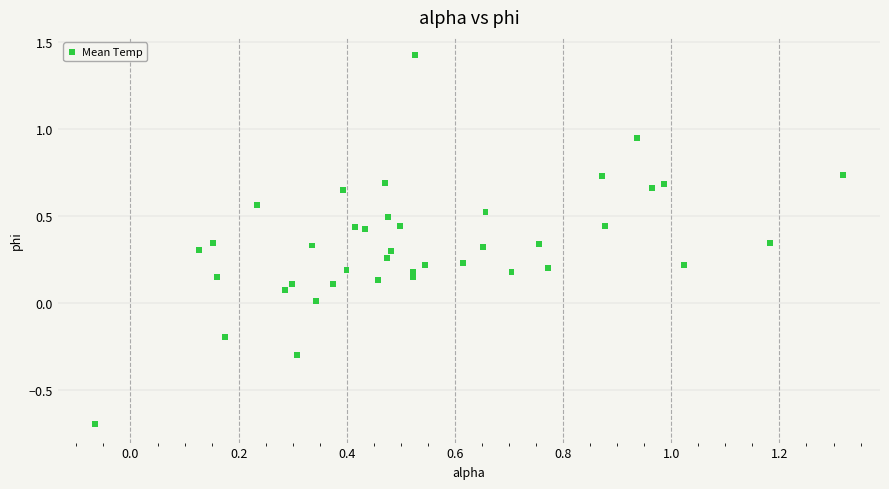

What is the range of Y values (max minus min)?

2.1